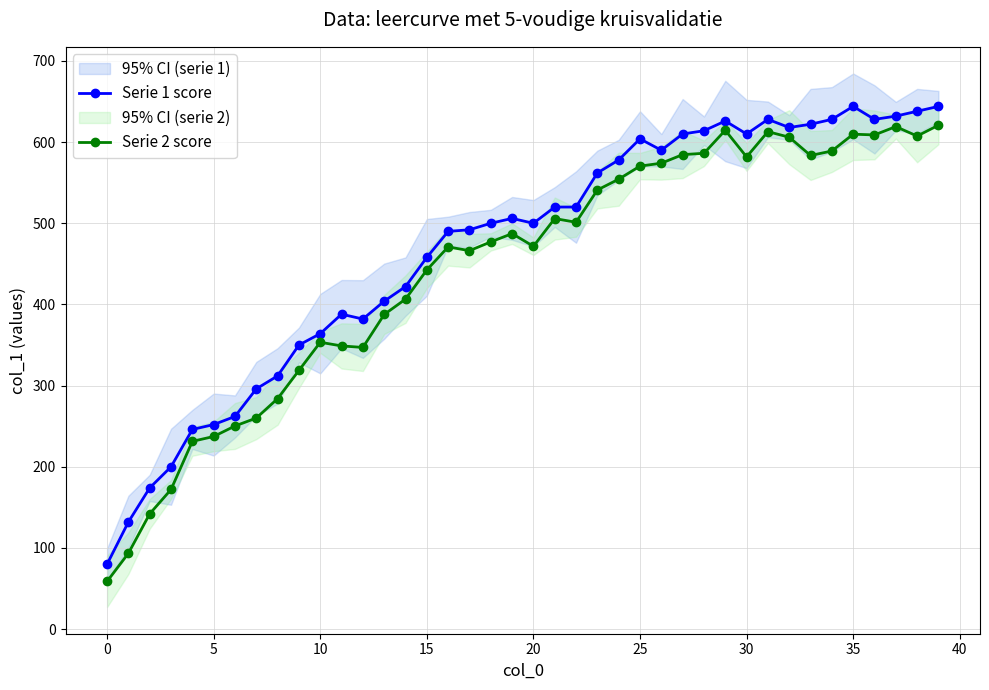

Reading left to right, transcribe all the data shown in this chart.

Serie 1 score: 80.0	132.0	174.0	200.0	246.0	252.0	262.0	296.0	312.0	350.0	364.0	388.0	382.0	404.0	422.0	458.0	490.0	492.0	500.0	506.0	500.0	520.0	520.0	562.0	578.0	604.0	590.0	610.0	614.0	626.0	610.0	628.0	618.0	622.0	628.0	644.0	628.0	632.0	638.0	644.0
Serie 2 score: 58.8	93.5	142.0	172.0	231.3	237.3	250.3	260.0	284.0	318.8	353.4	348.9	347.0	387.6	406.5	442.5	470.9	466.3	477.0	487.3	471.6	505.8	501.2	541.0	554.3	570.4	574.0	584.6	586.2	614.6	581.8	612.9	606.0	583.5	589.0	609.7	608.9	619.1	607.5	620.8